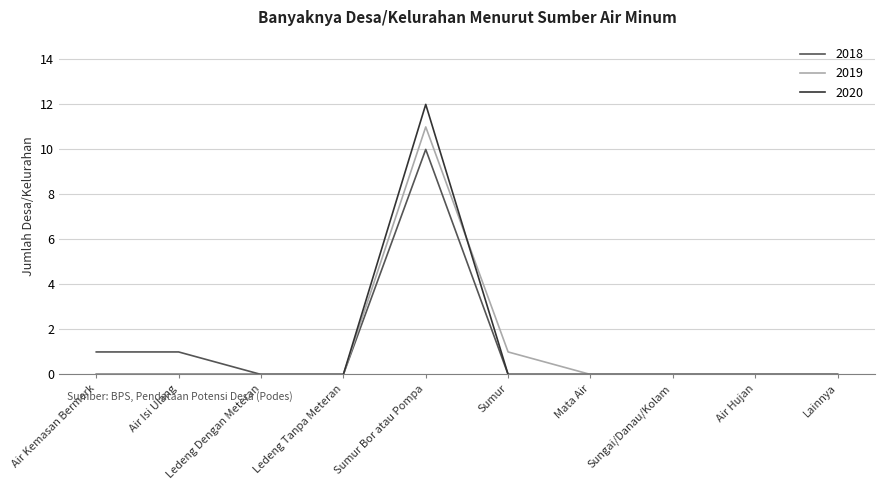

At which category is the sum across all series the highest?

Sumur Bor atau Pompa